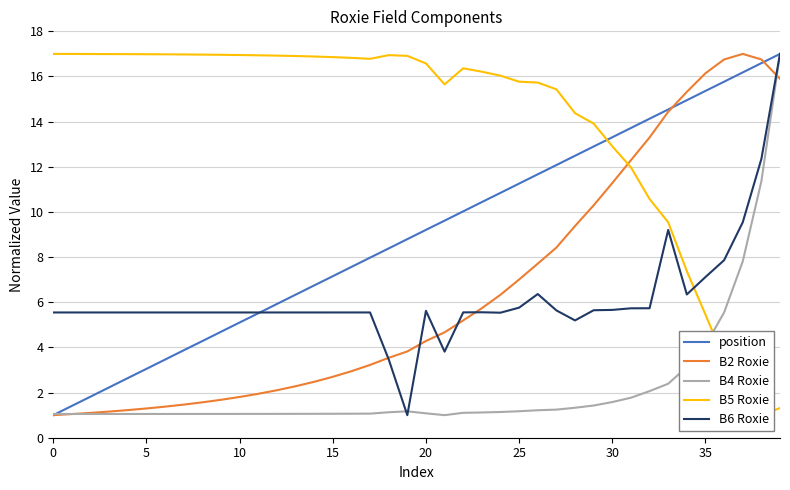

Reading left to right, extract all data points from this chart.

position: 1.0	1.4	1.8	2.2	2.6	3.1	3.5	3.9	4.3	4.7	5.1	5.5	5.9	6.3	6.7	7.2	7.6	8.0	8.4	8.8	9.2	9.6	10.0	10.4	10.8	11.3	11.7	12.1	12.5	12.9	13.3	13.7	14.1	14.5	14.9	15.4	15.8	16.2	16.6	17.0
B2 Roxie: 1.0	1.0	1.1	1.2	1.2	1.3	1.4	1.5	1.6	1.7	1.8	1.9	2.1	2.3	2.5	2.7	2.9	3.2	3.5	3.8	4.3	4.7	5.2	5.7	6.3	7.0	7.7	8.4	9.4	10.3	11.3	12.3	13.3	14.4	15.3	16.1	16.8	17.0	16.8	15.9
B4 Roxie: 1.1	1.1	1.1	1.1	1.1	1.1	1.1	1.1	1.1	1.1	1.1	1.1	1.1	1.1	1.1	1.1	1.1	1.1	1.1	1.2	1.1	1.0	1.1	1.1	1.1	1.2	1.2	1.2	1.3	1.4	1.6	1.8	2.1	2.4	3.1	4.1	5.5	7.8	11.4	17.0
B5 Roxie: 17.0	17.0	17.0	17.0	17.0	17.0	17.0	17.0	17.0	17.0	17.0	16.9	16.9	16.9	16.9	16.9	16.8	16.8	16.9	16.9	16.6	15.7	16.4	16.2	16.0	15.8	15.7	15.4	14.4	13.9	12.9	12.0	10.6	9.5	7.4	5.5	3.5	1.8	1.0	1.3
B6 Roxie: 5.5	5.5	5.5	5.5	5.5	5.5	5.5	5.5	5.5	5.5	5.5	5.5	5.5	5.5	5.5	5.5	5.5	5.5	3.5	1.0	5.6	3.8	5.6	5.6	5.5	5.8	6.4	5.6	5.2	5.6	5.7	5.7	5.7	9.2	6.3	7.1	7.9	9.5	12.3	17.0